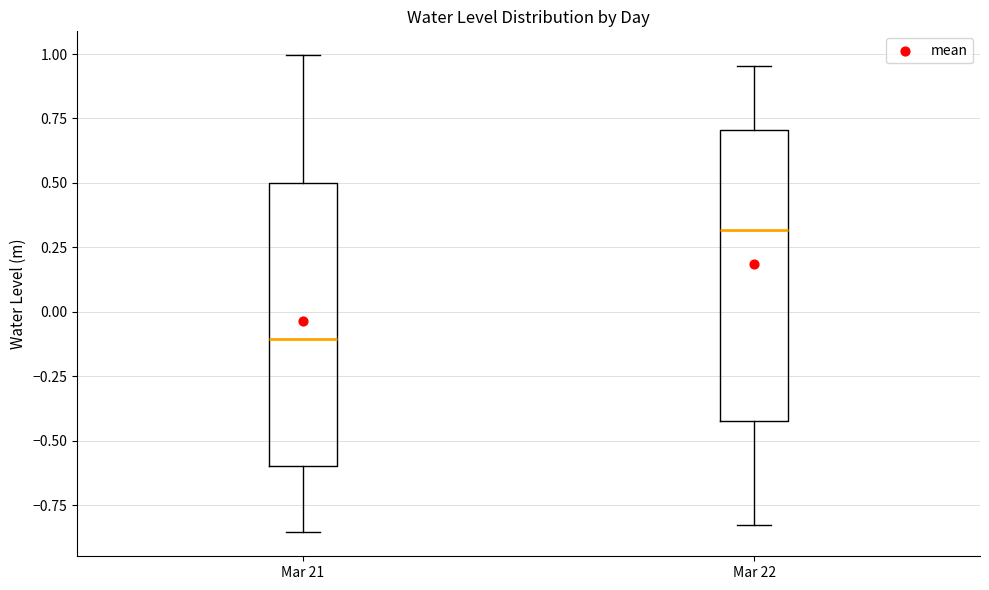

Which box has the highest median line?

Mar 22